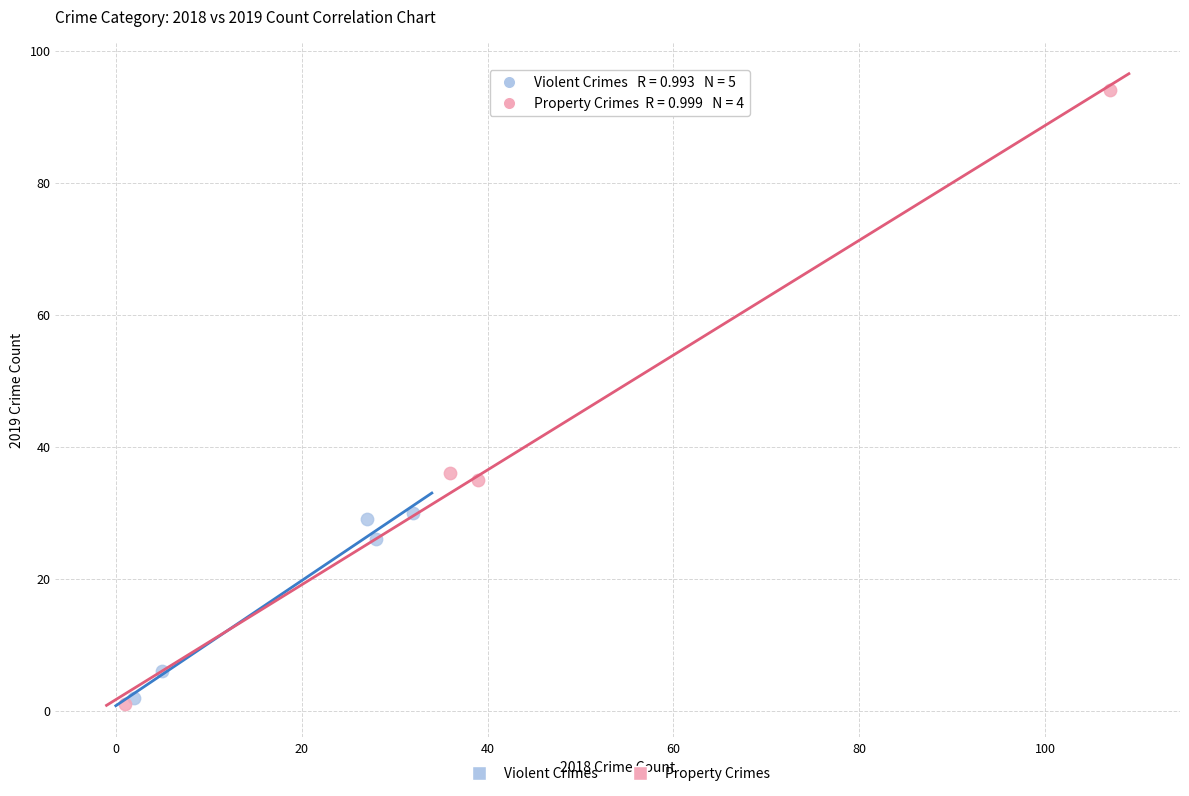

What are all the series names shown in the legend?

Violent Crimes, Property Crimes